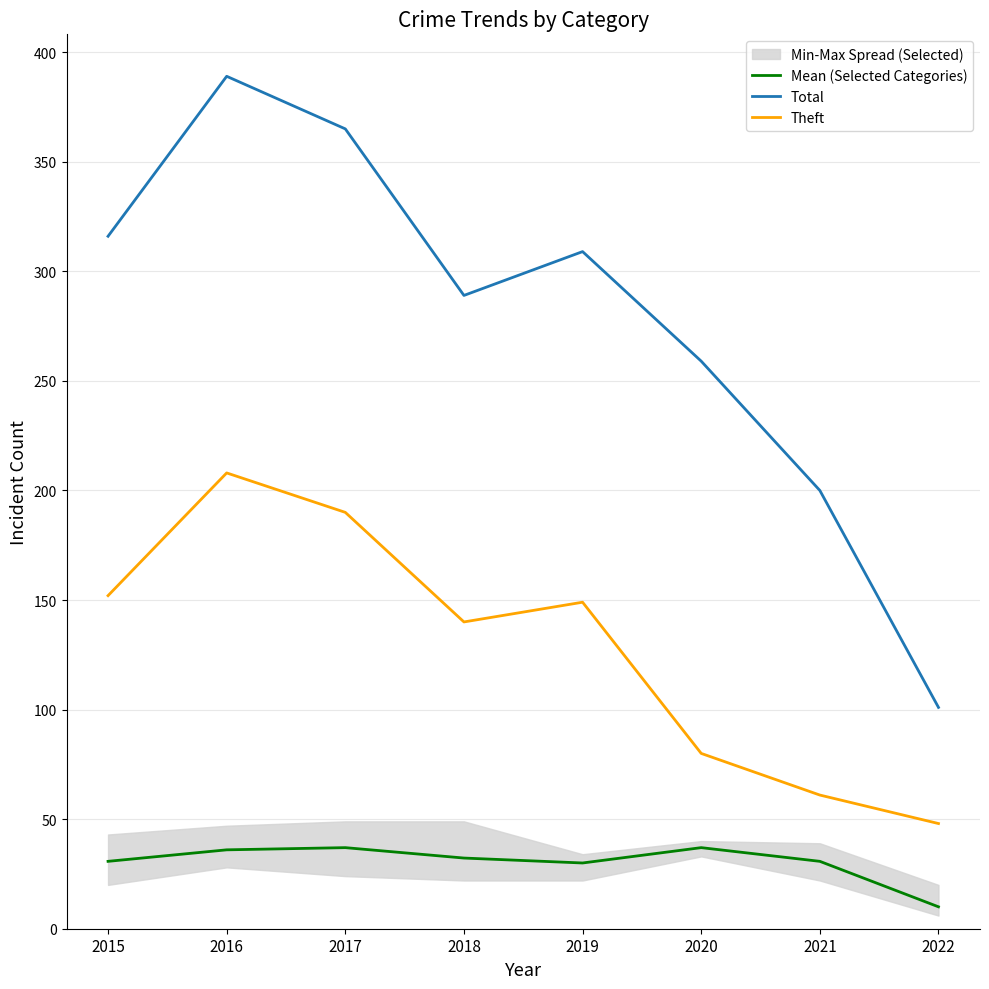

What is the minimum value shown in the chart?

10.0